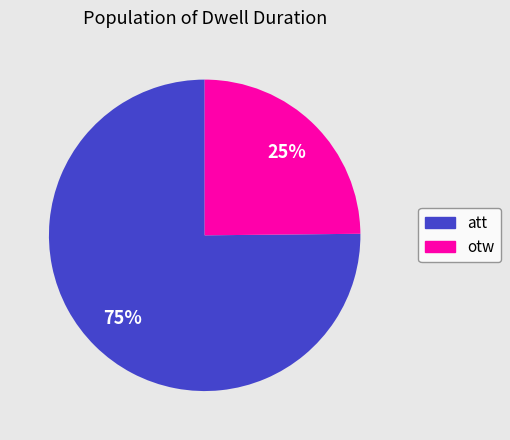

True or false: otw accounts for 38% of the total.

False